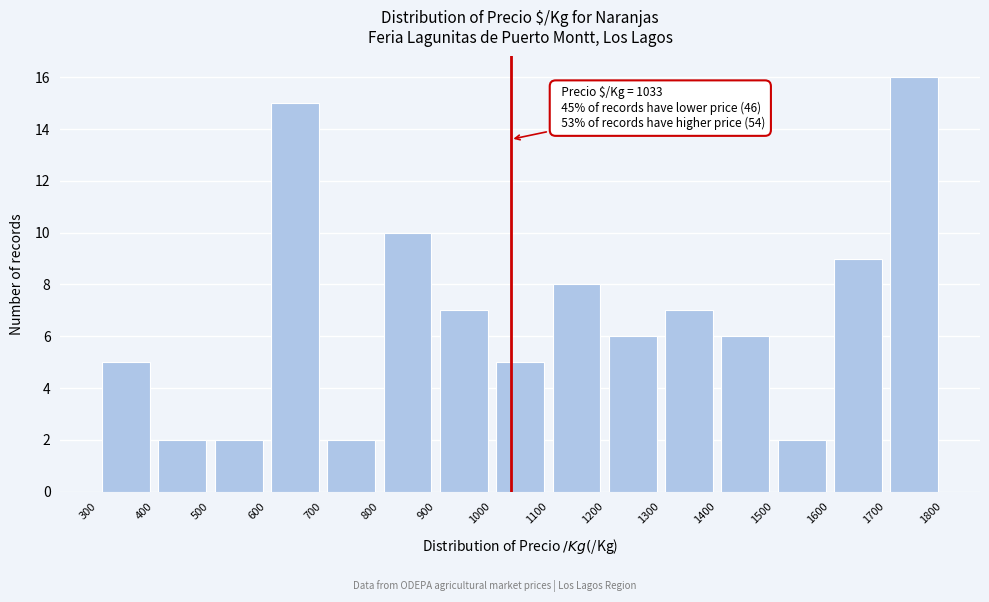

Which range on the x-axis has the tallest bar?

1700 to 1800